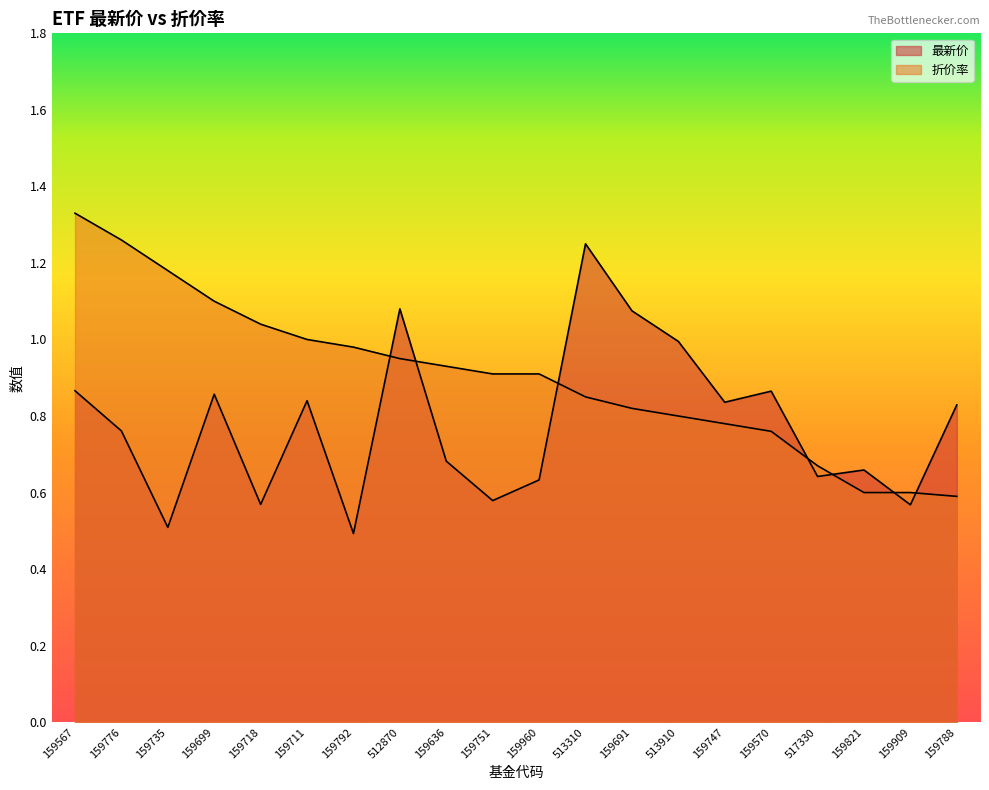

Rank the series by their average value, from highest to lowest.

折价率, 最新价